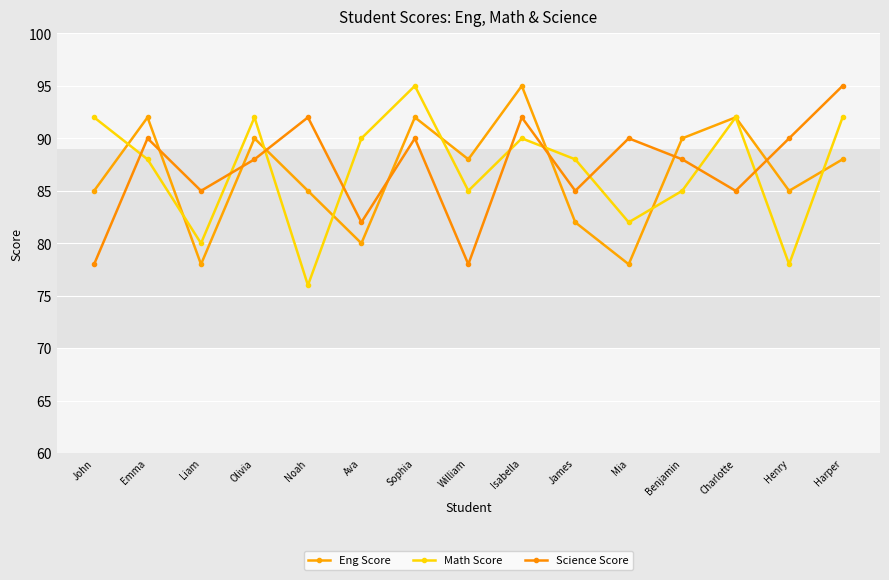

True or false: Eng Score and Math Score cross at least once.

True